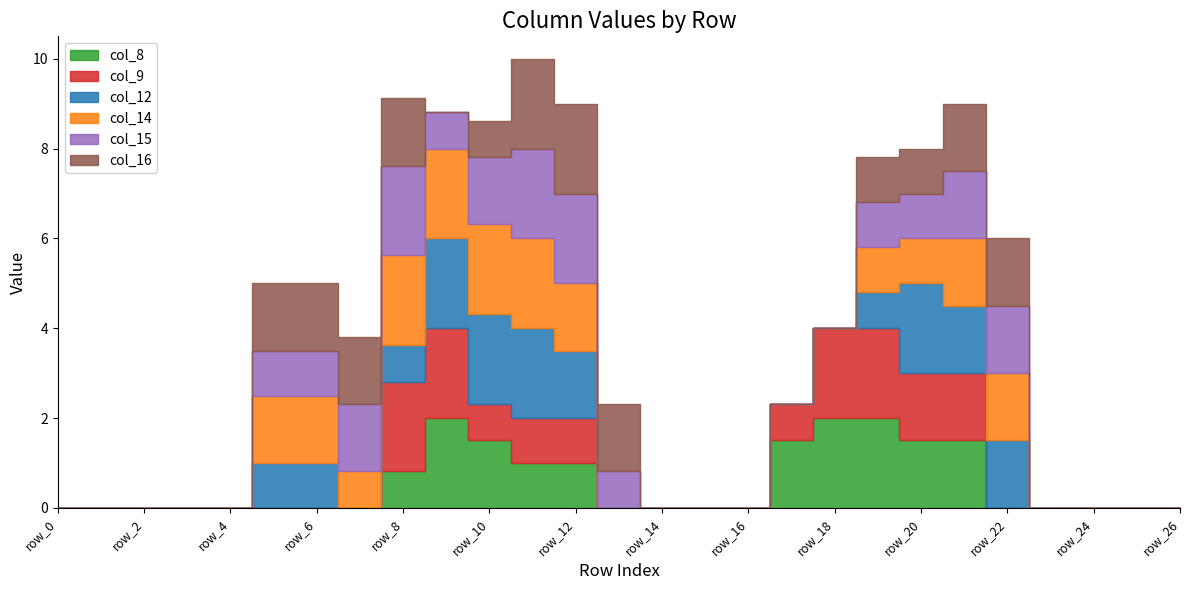

Does the chart have visible grid lines?

No